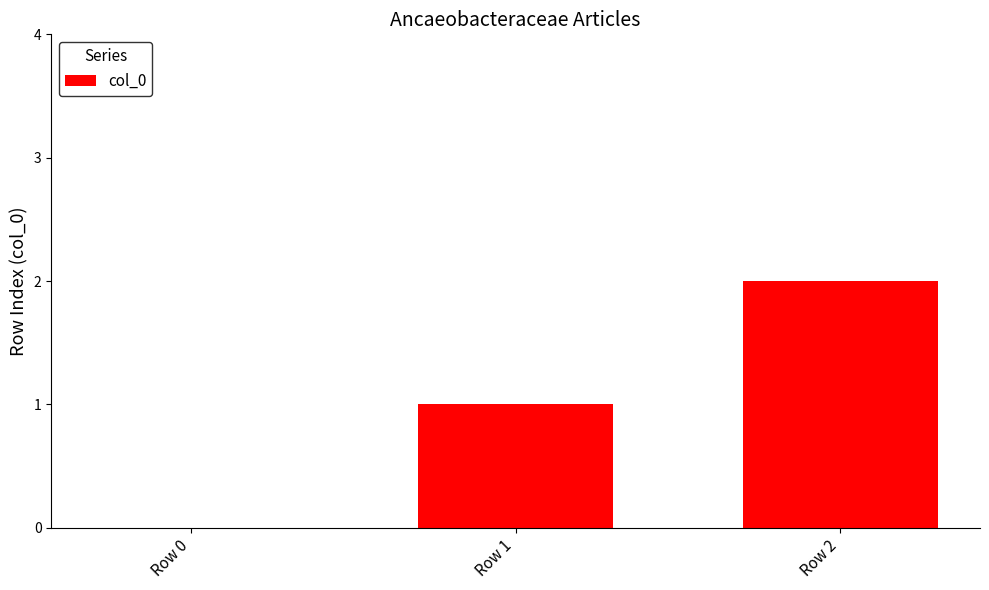

What is the change in value from Row 0 to Row 1?

+1